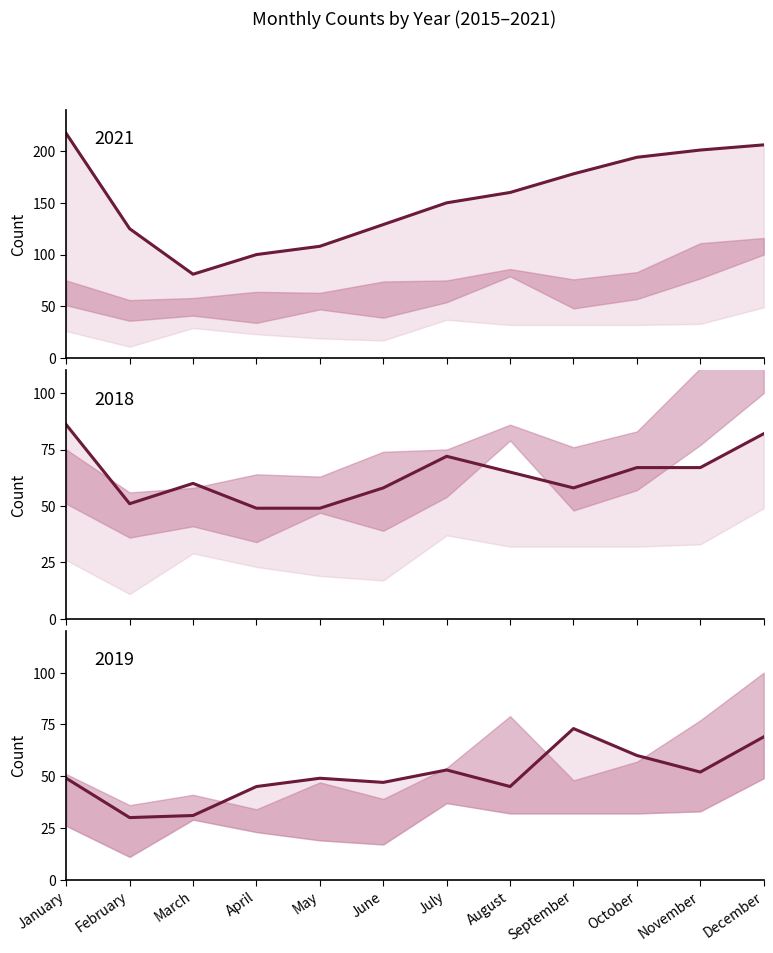

How many times do 2018 and 2019 cross each other?

2